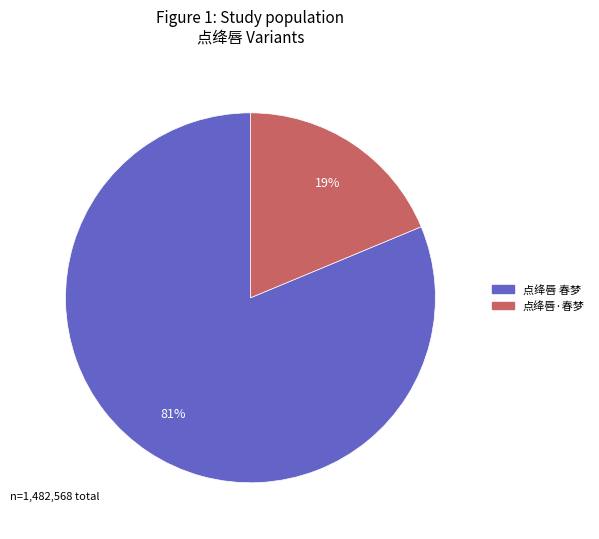

What is the ratio of the value at 点绛唇·春梦 to the value at 点绛唇 春梦?

0.2